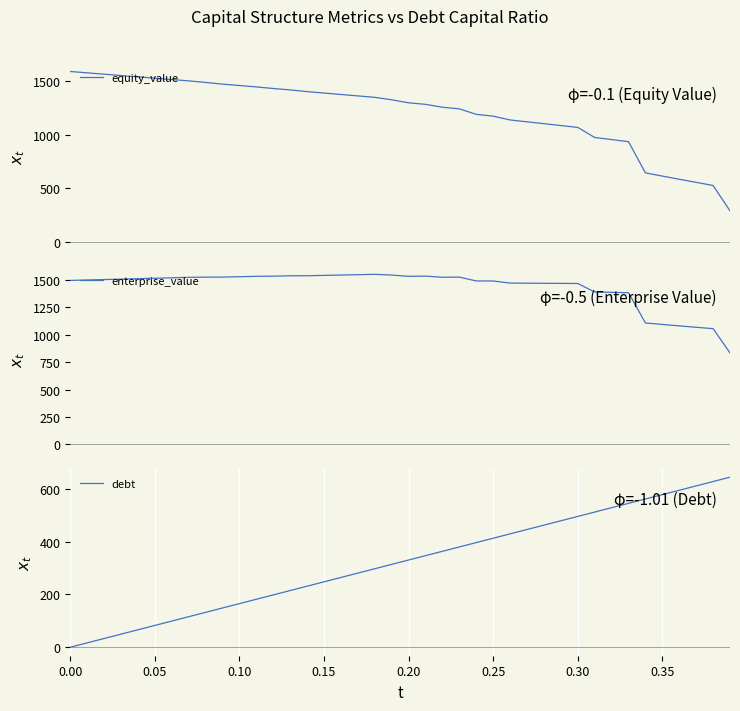

What is the minimum value for equity_value?

287.9